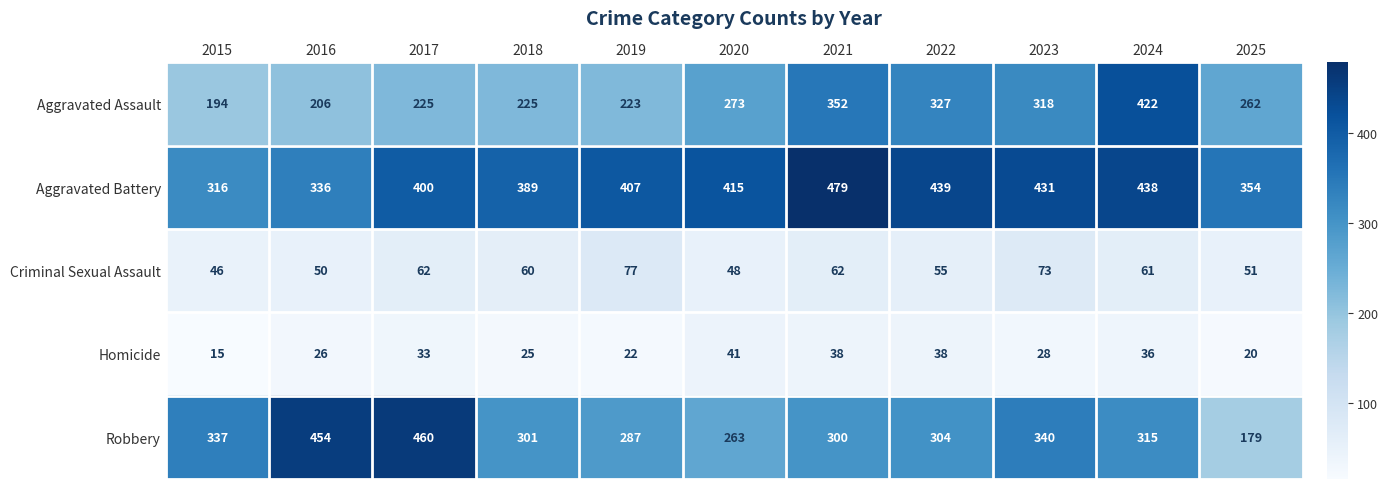

What is the smallest value displayed?

15